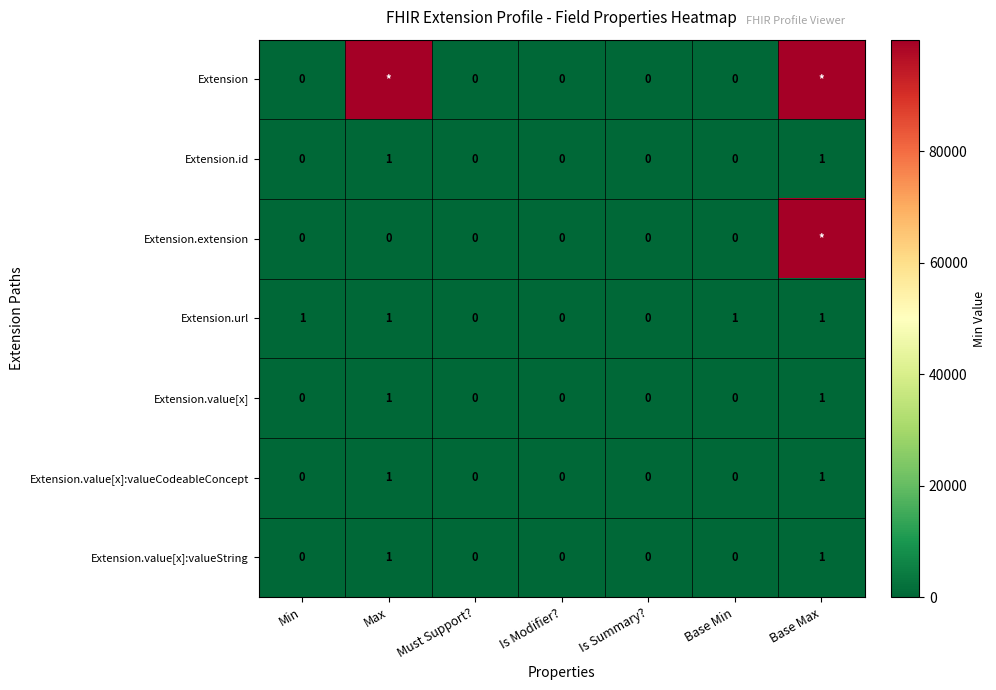

Which label corresponds to the smallest value in the chart?

Min